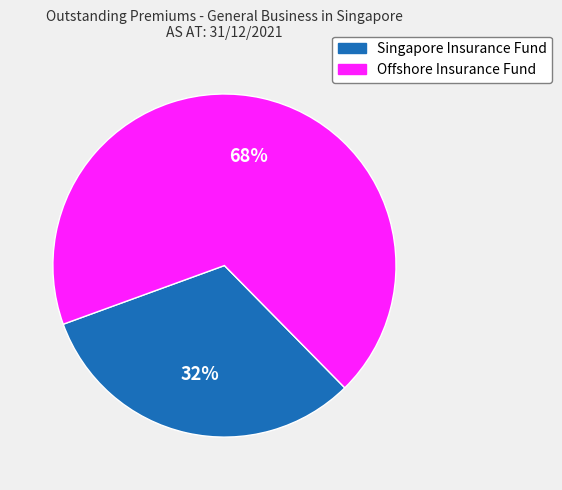

Which has a higher value, Offshore Insurance Fund or Singapore Insurance Fund?

Offshore Insurance Fund